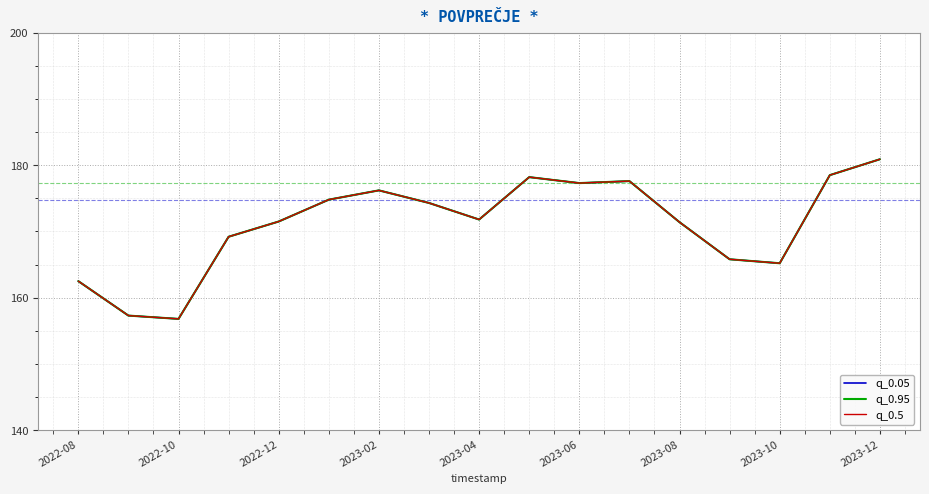

Is this an area chart (filled region under the line)?

No